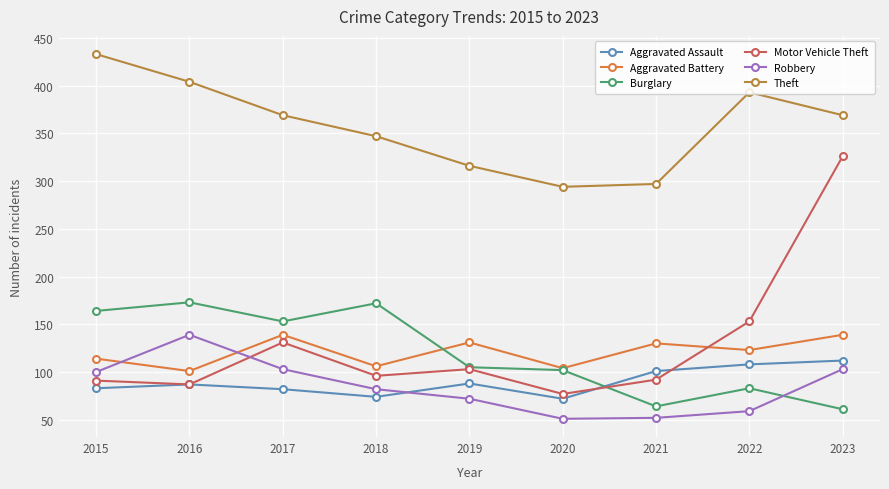

At which label is Motor Vehicle Theft closest to 201?

2022